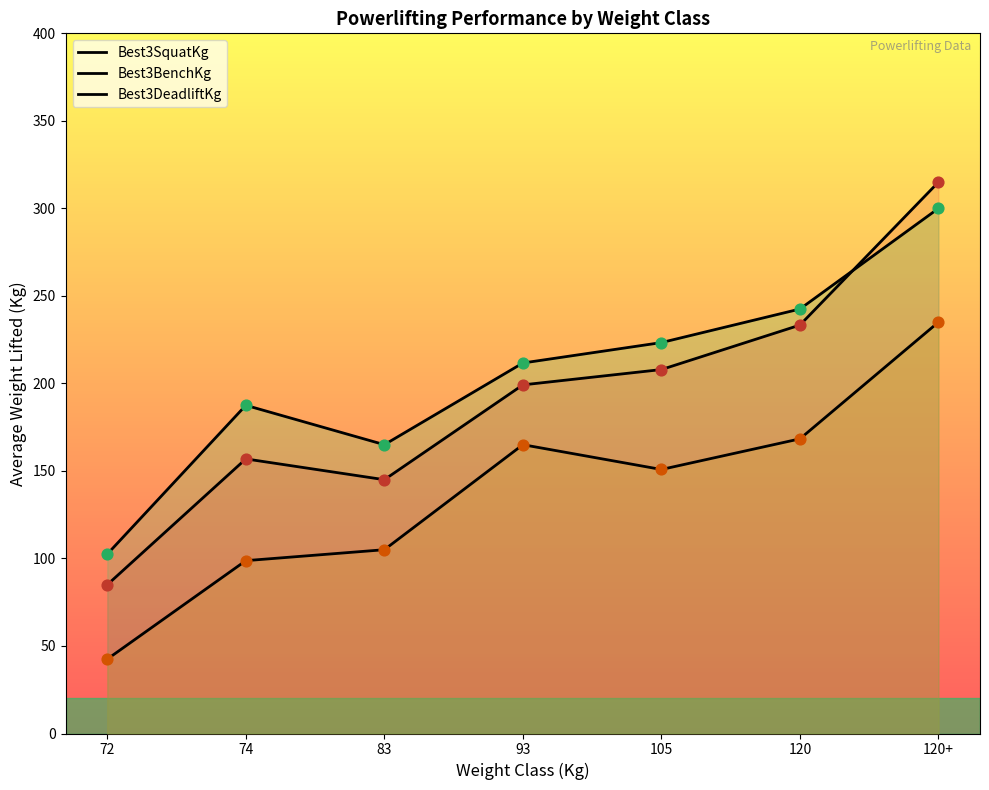

What are all the series names shown in the legend?

Best3SquatKg, Best3BenchKg, Best3DeadliftKg